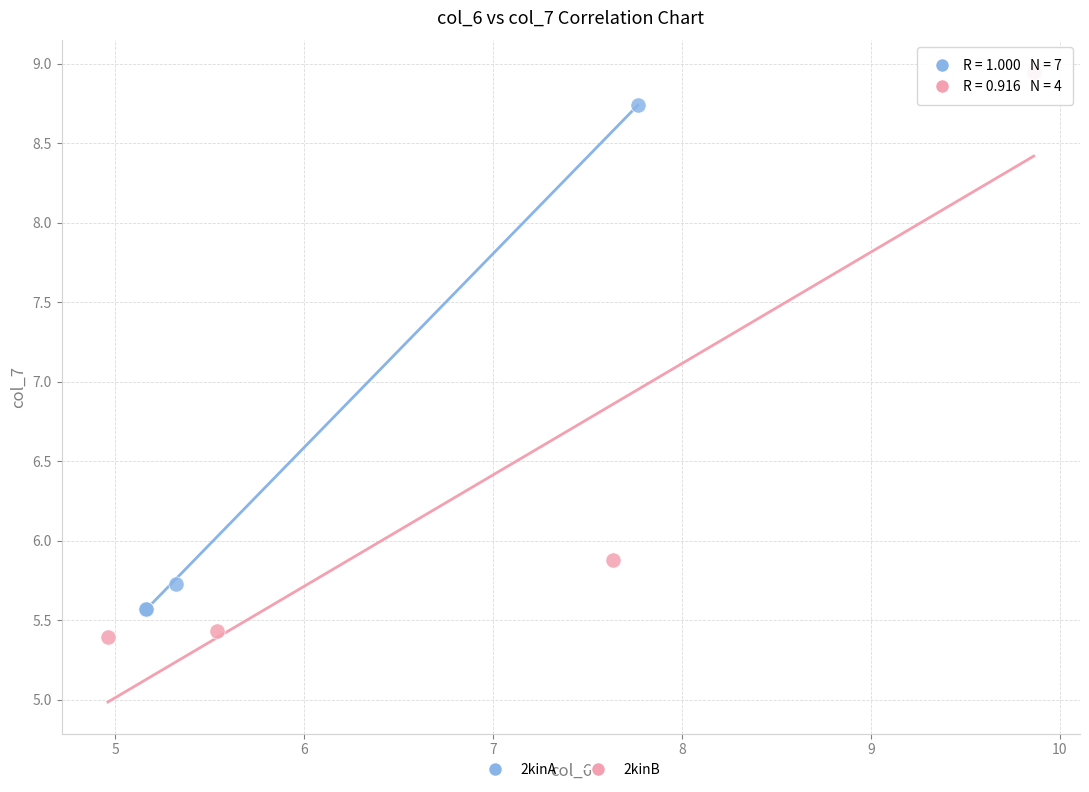

Which series has the widest spread of Y values?

2kinB